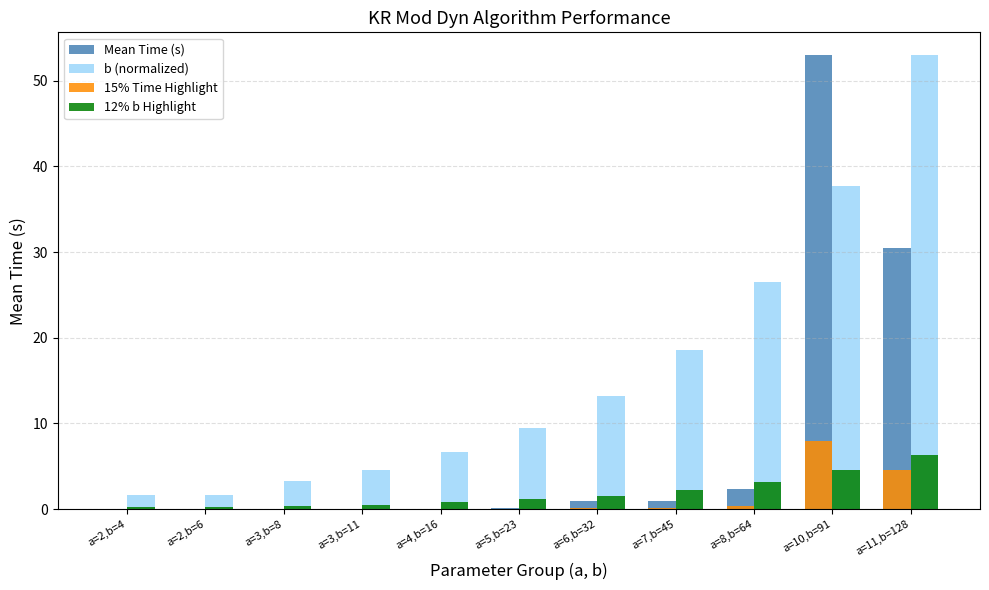

True or false: 12% b Highlight has a value of 0.8 at a=4,b=16.

True